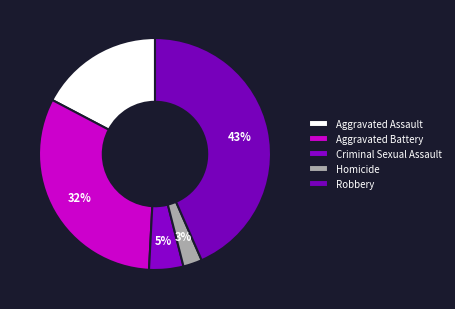

Which category has the biggest portion of the pie?

Robbery